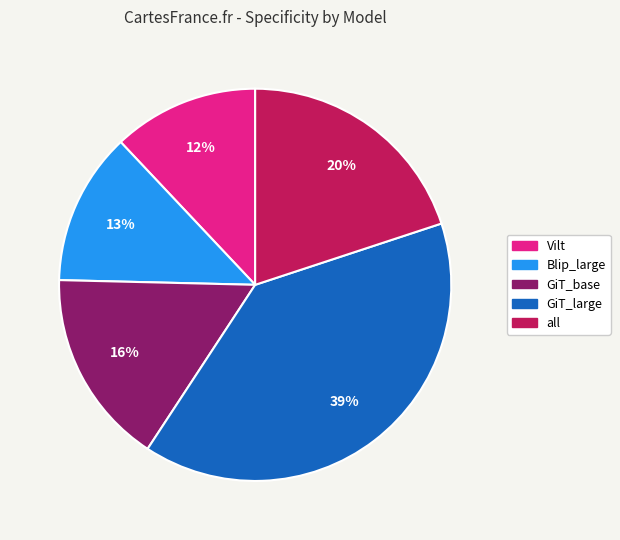

To the nearest percent, what portion does GiT_large represent?

39%